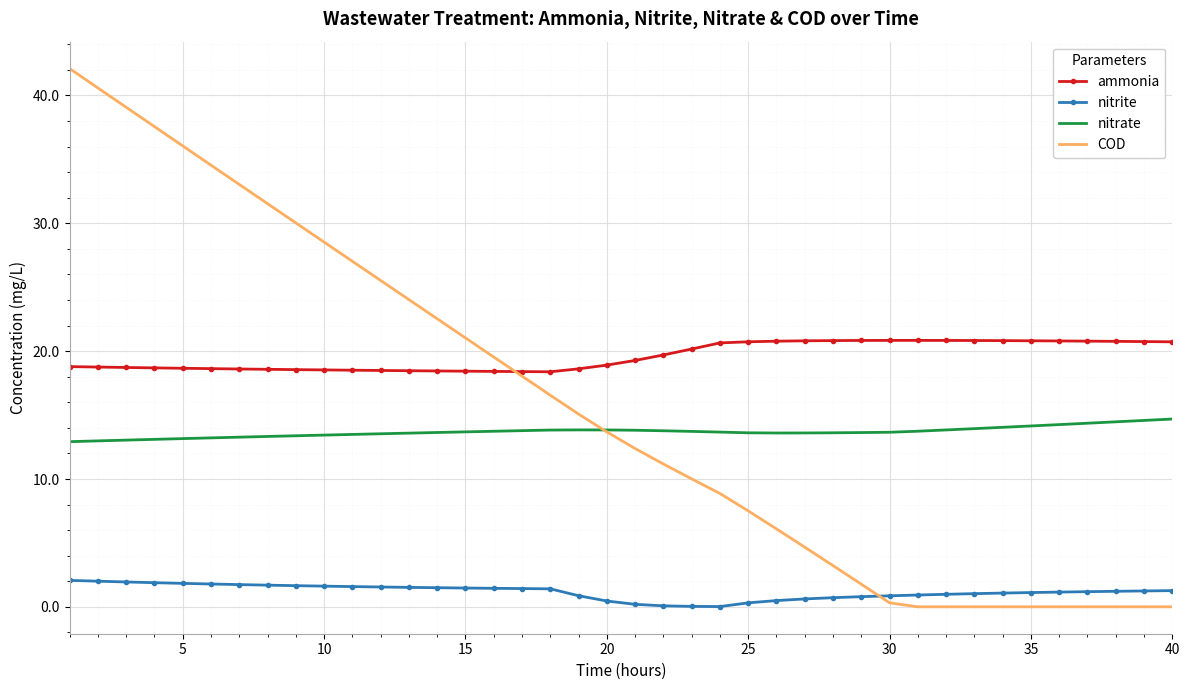

Which series has the largest total across all categories?

ammonia